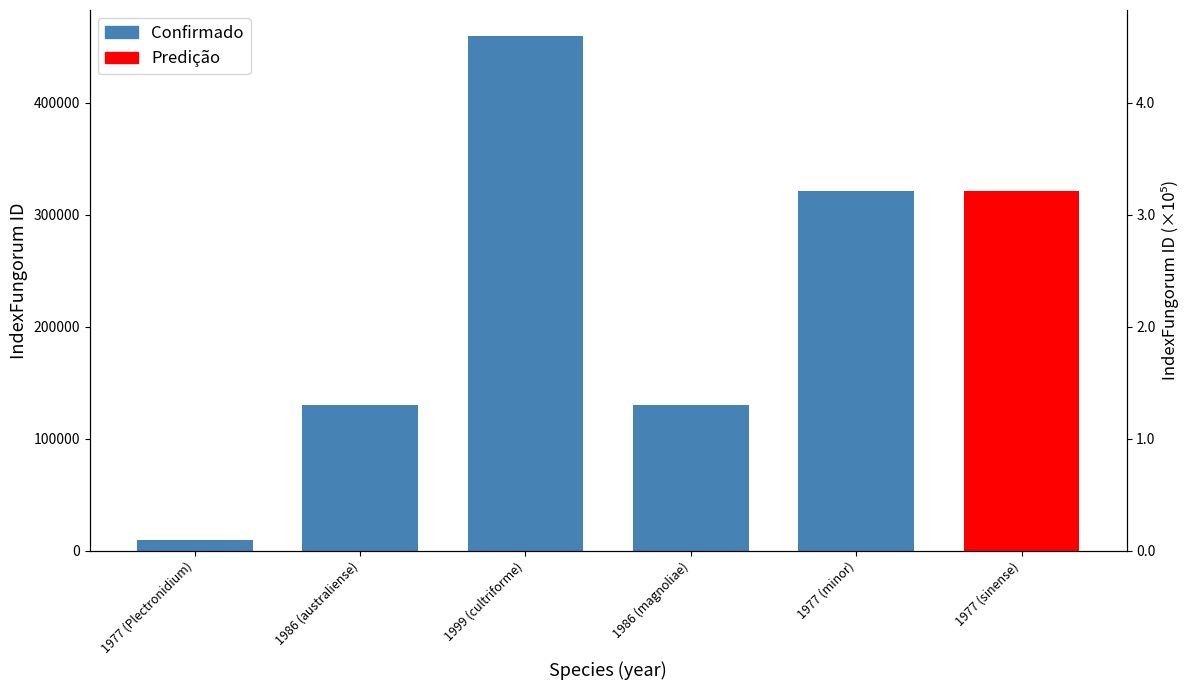

What is the average value?

209995